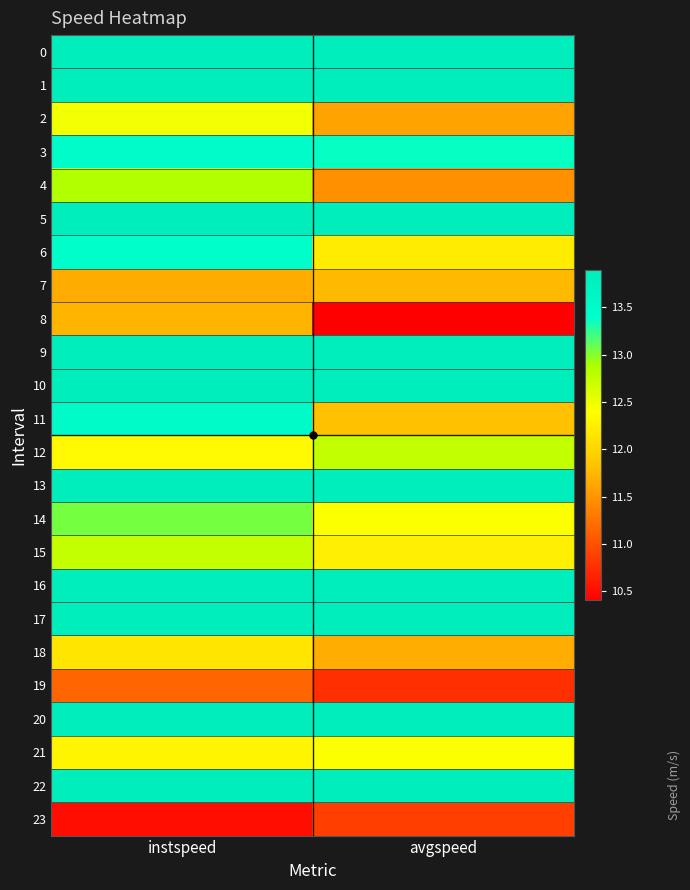

At which category does the chart reach its peak across all series?

instspeed